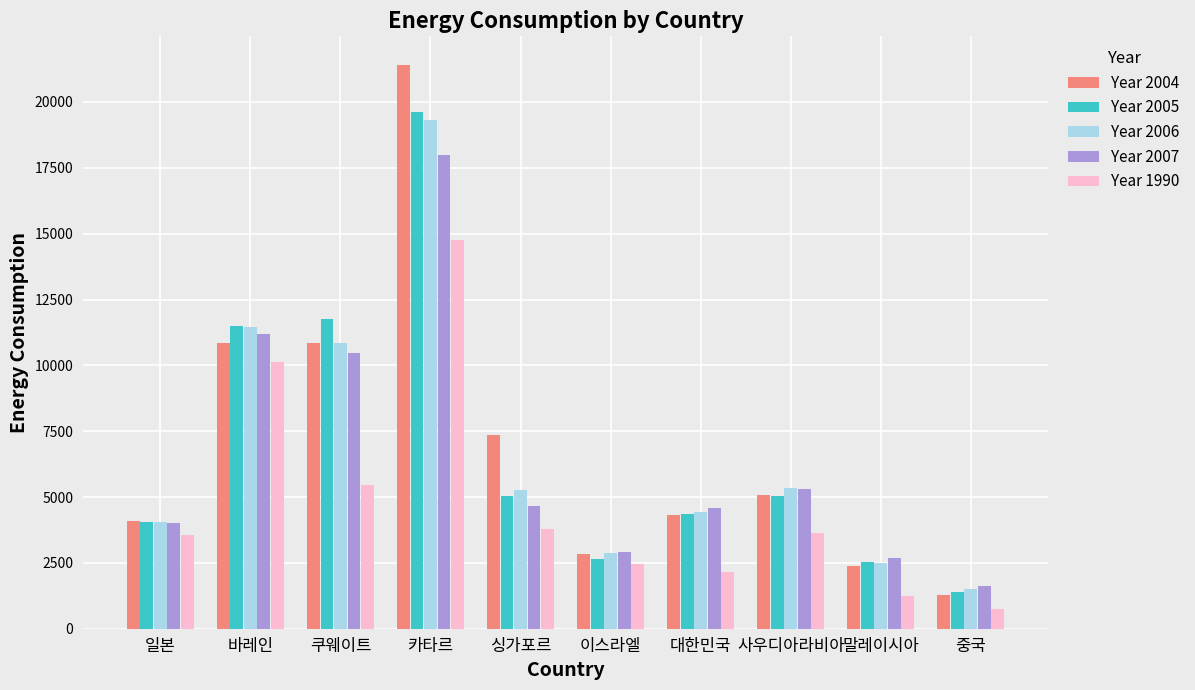

What is the sum of the Year 1990 values at 말레이시아 and 사우디아라비아?

4870